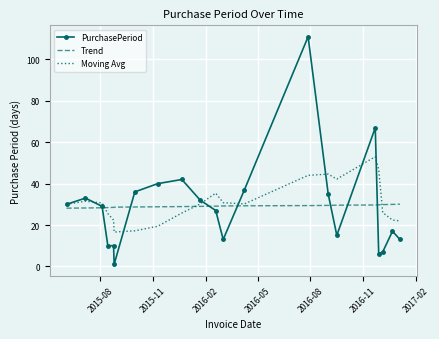

What is the lowest value of the Moving Avg series?

16.6